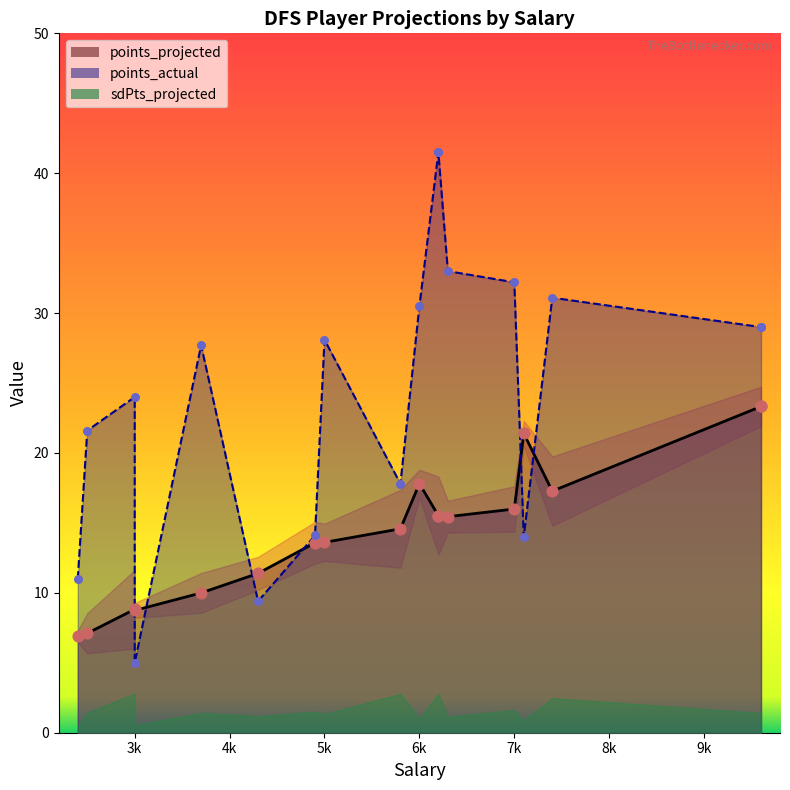

Which series reaches the minimum Y coordinate?

sdPts_projected